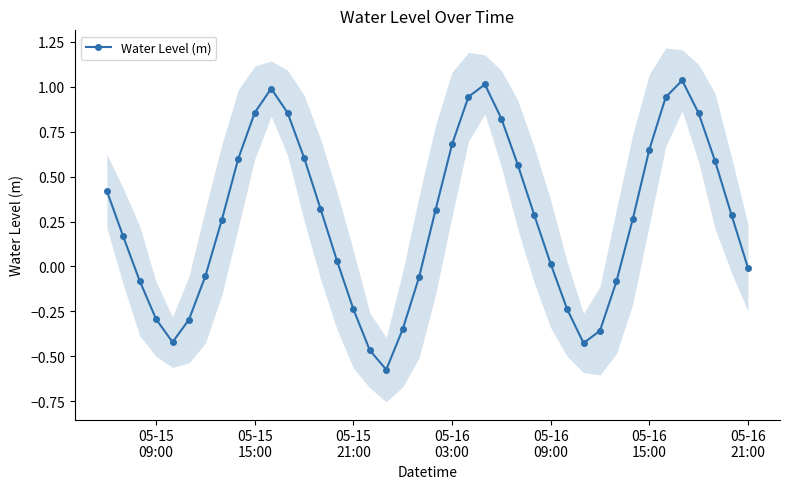

True or false: Water Level (m) has more than 1 points higher than both neighbors.

True